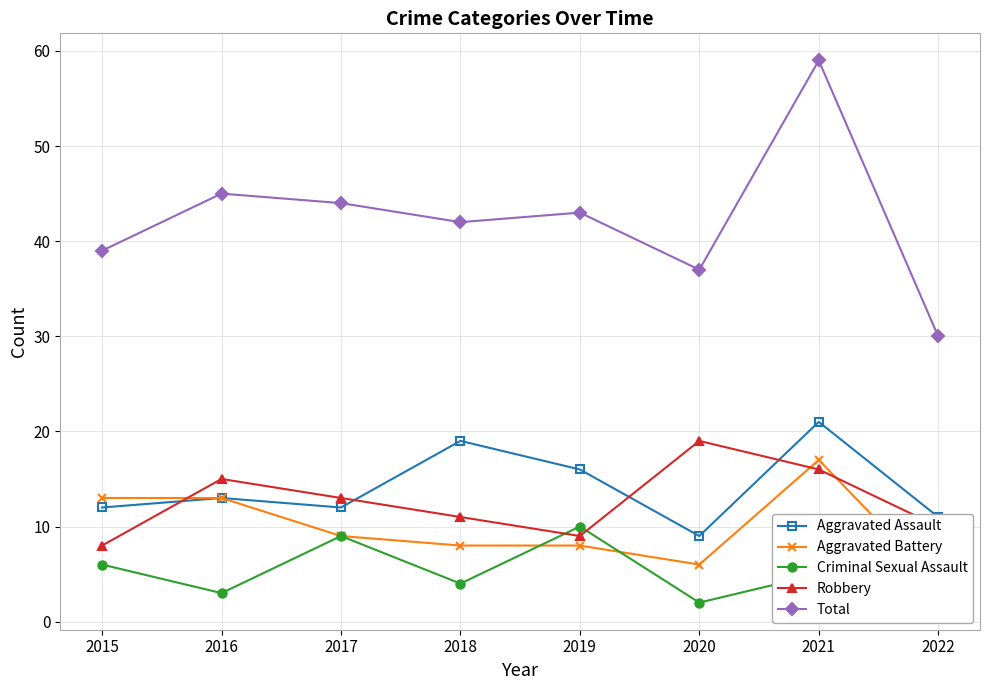

True or false: Robbery and Total intersect in this chart.

False